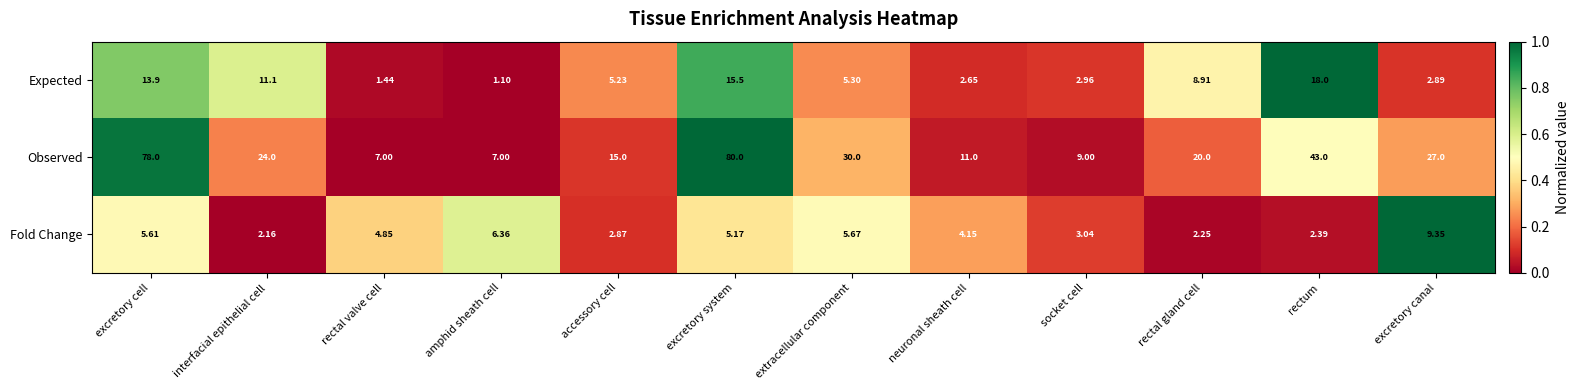

Rank the series by their maximum value, from lowest to highest.

Fold Change, Expected, Observed